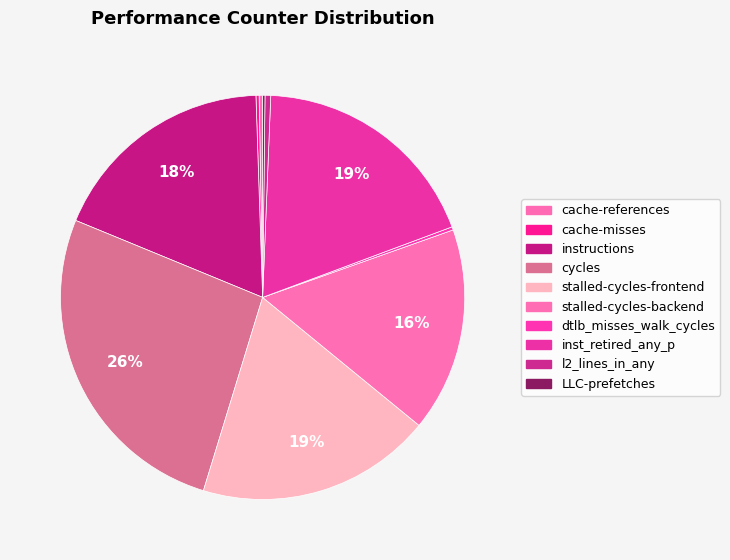

Rank the categories by value from highest to lowest.

cycles, stalled-cycles-frontend, inst_retired_any_p, instructions, stalled-cycles-backend, l2_lines_in_any, cache-references, dtlb_misses_walk_cycles, cache-misses, LLC-prefetches